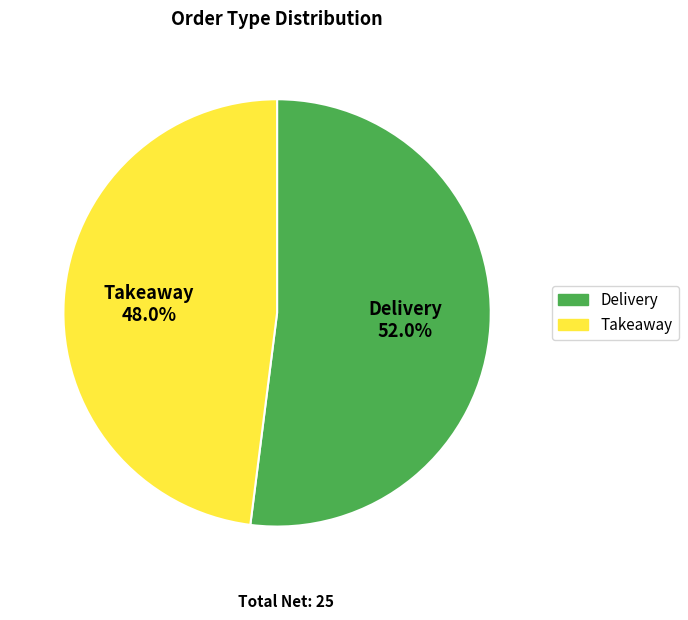

To the nearest percent, what is the average slice percentage?

50%